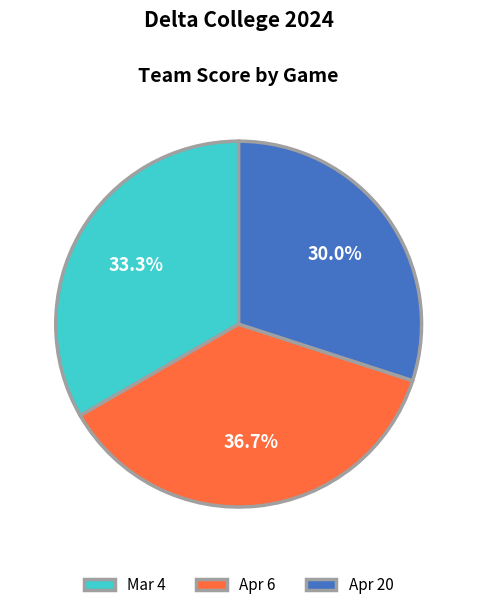

Between Apr 6 and Apr 20, which is larger?

Apr 6